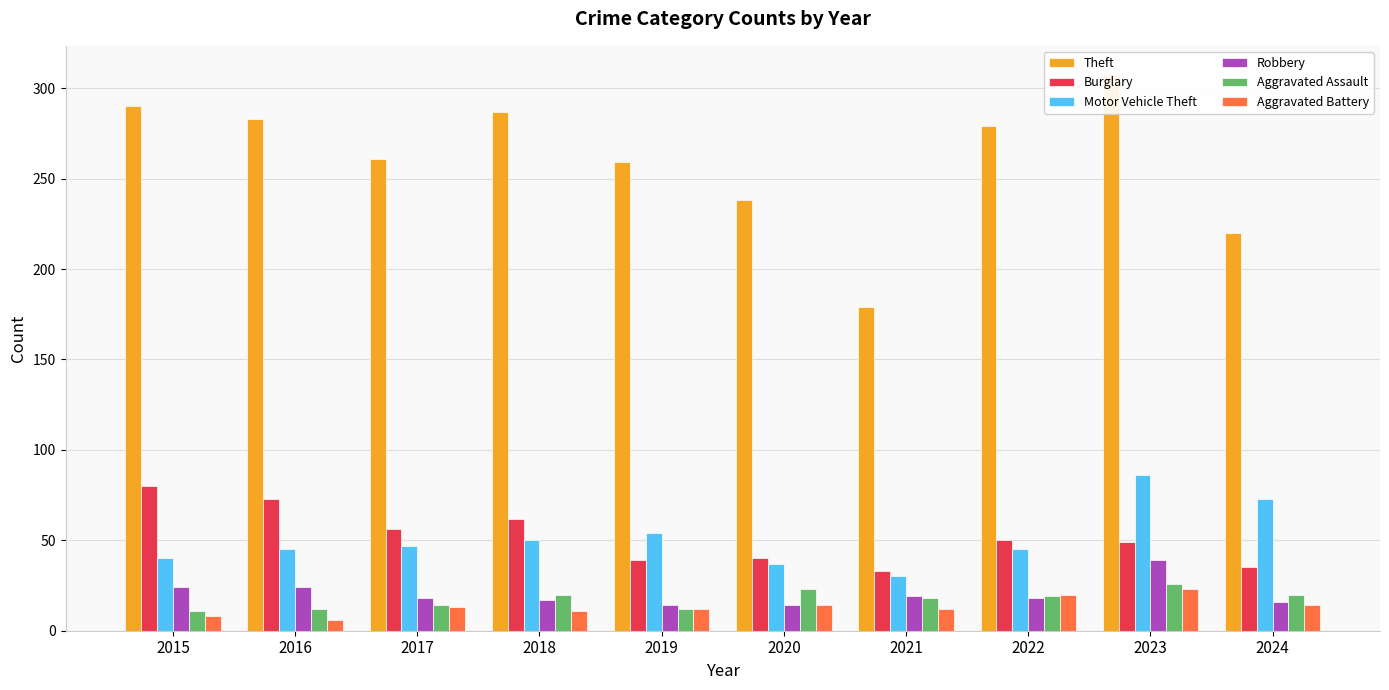

True or false: Aggravated Battery has a value of 4 at 2021.

False